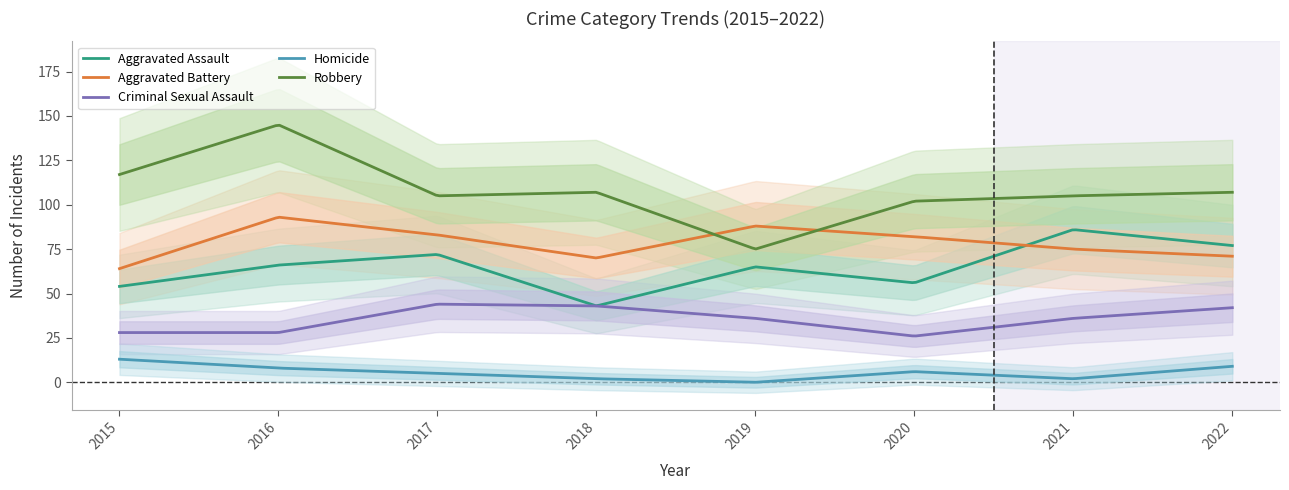

Is the value of Homicide at 2019 greater than the value of Criminal Sexual Assault at 2021?

No